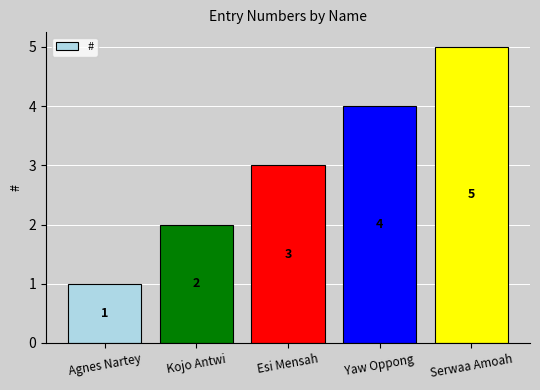

Which has a higher value, Serwaa Amoah or Yaw Oppong?

Serwaa Amoah